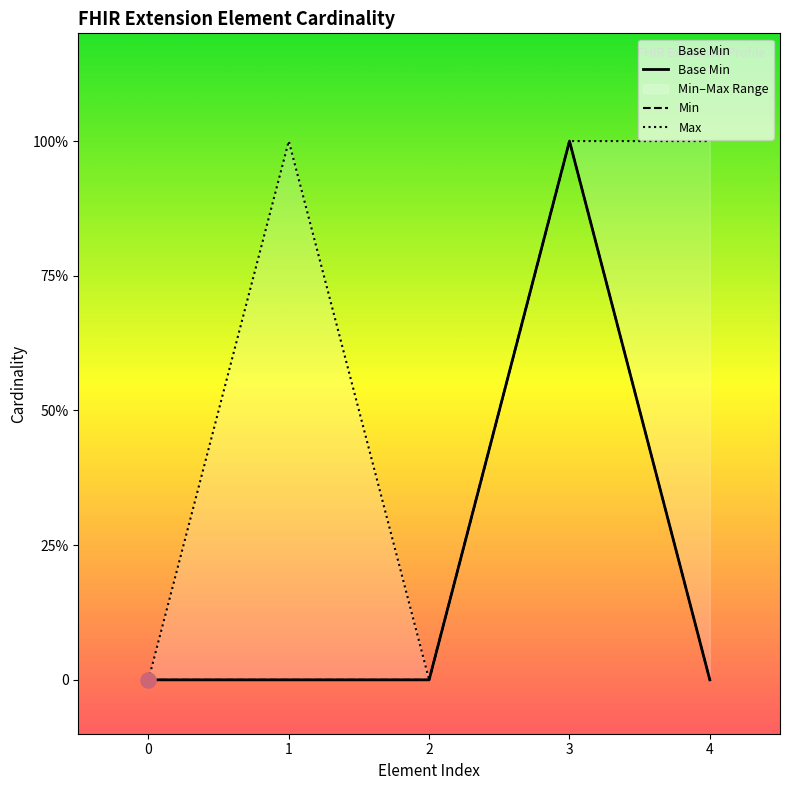

Which series has the widest spread of Y values?

Base Min